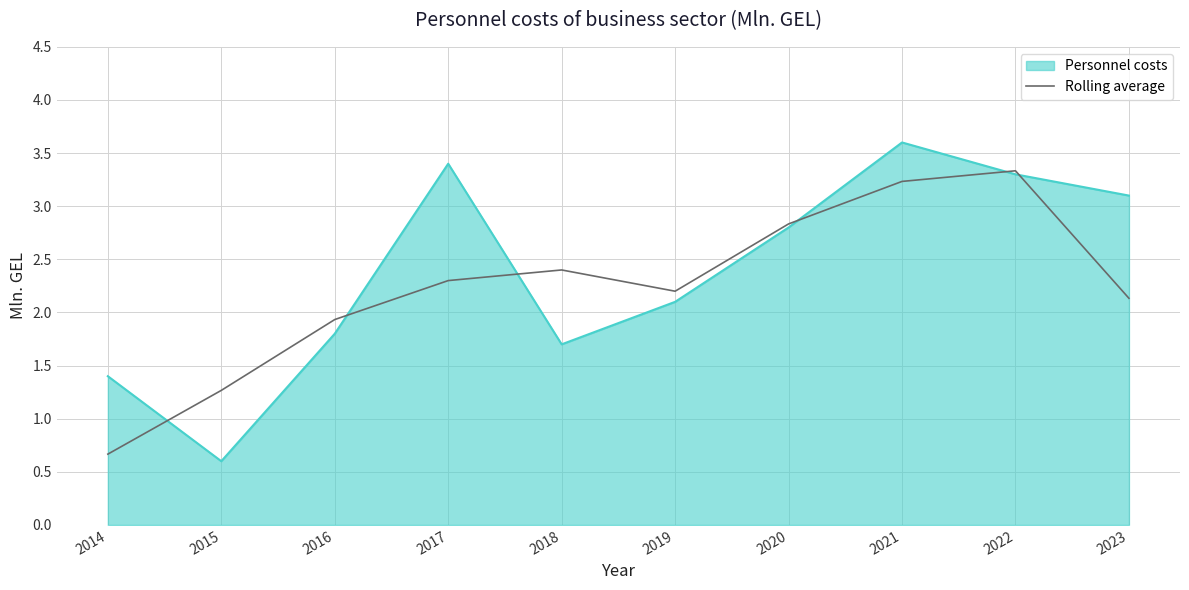

List the series in order of their peak value, lowest first.

Rolling average, Personnel costs